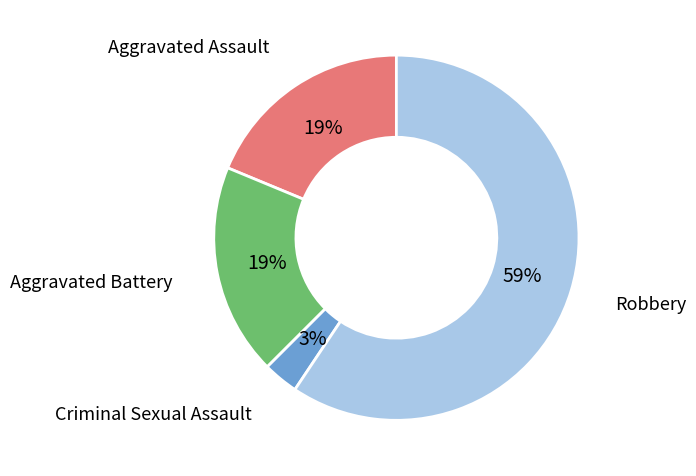

To the nearest percent, what portion does Aggravated Assault represent?

19%